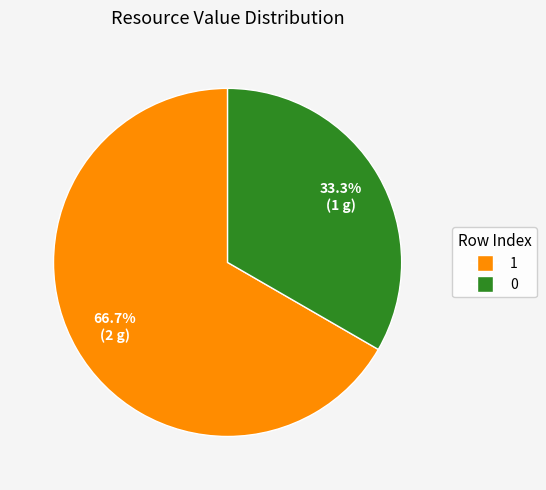

Is the sum of 1 and 0 greater than half?

Yes